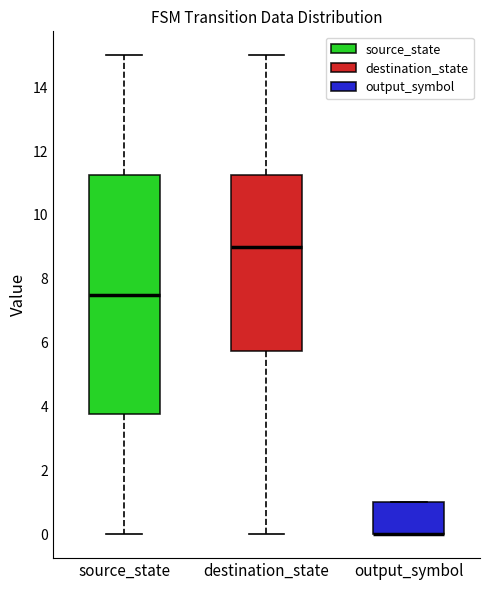

Which box is the tallest, from its lower edge to its upper edge?

source_state